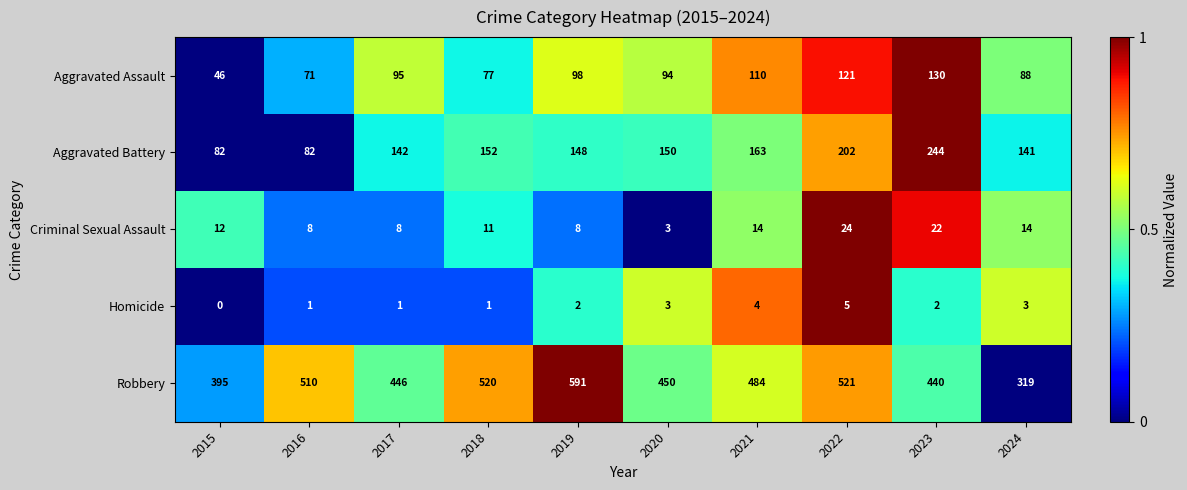

At which category is the sum across all series the highest?

2022